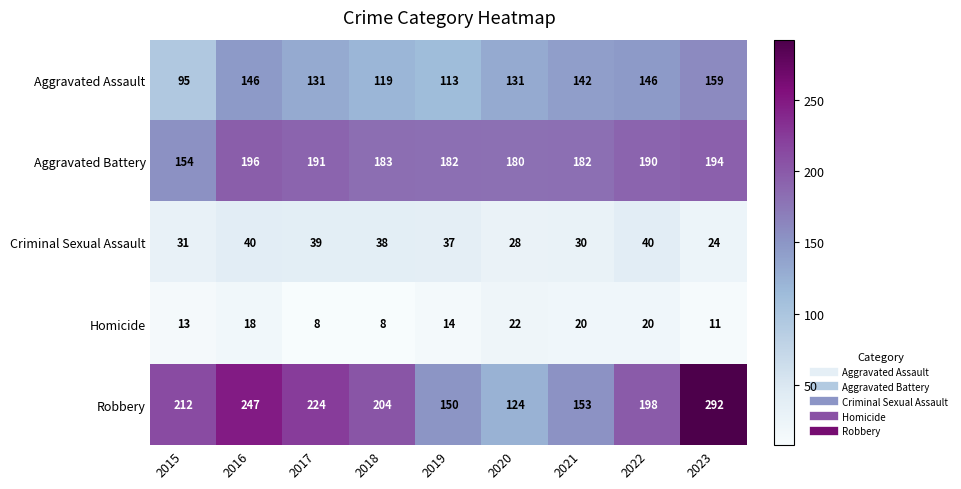

Which series has the largest total across all categories?

Robbery